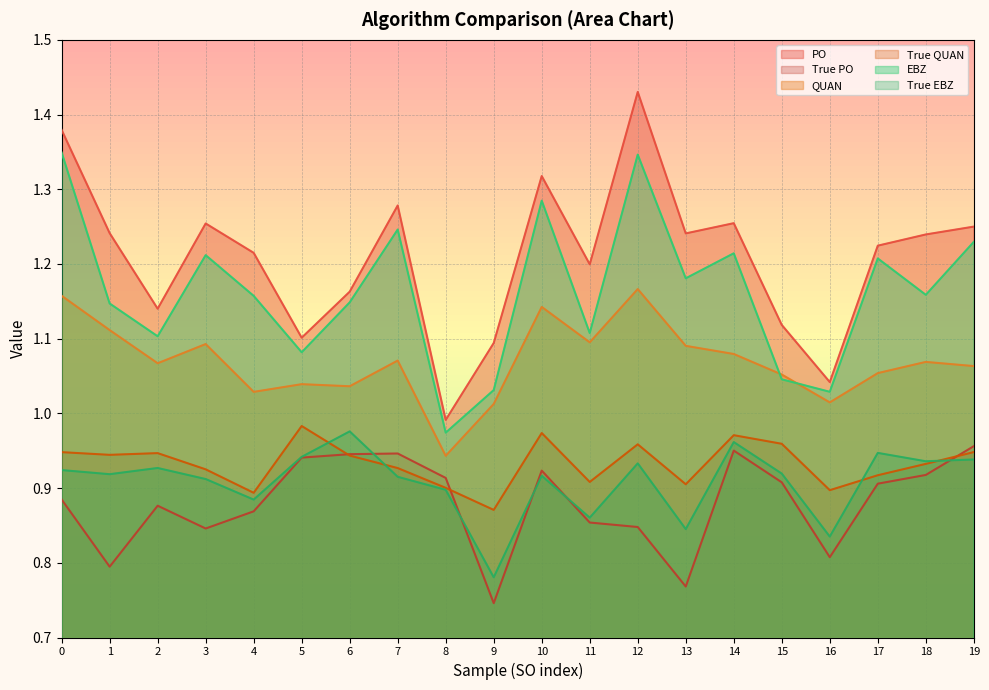

Between 9 and 5, which is larger?

5